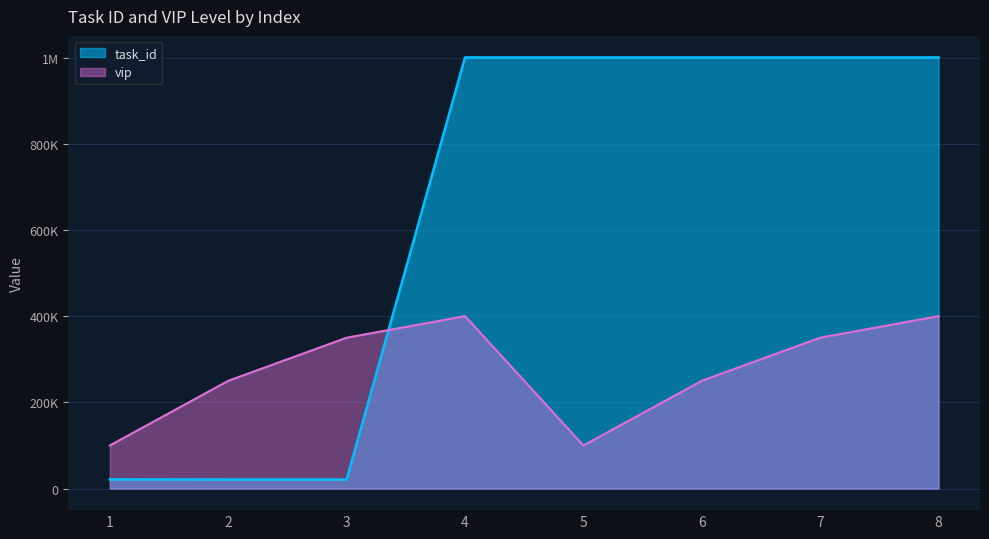

Which series has the largest range (max minus min)?

task_id